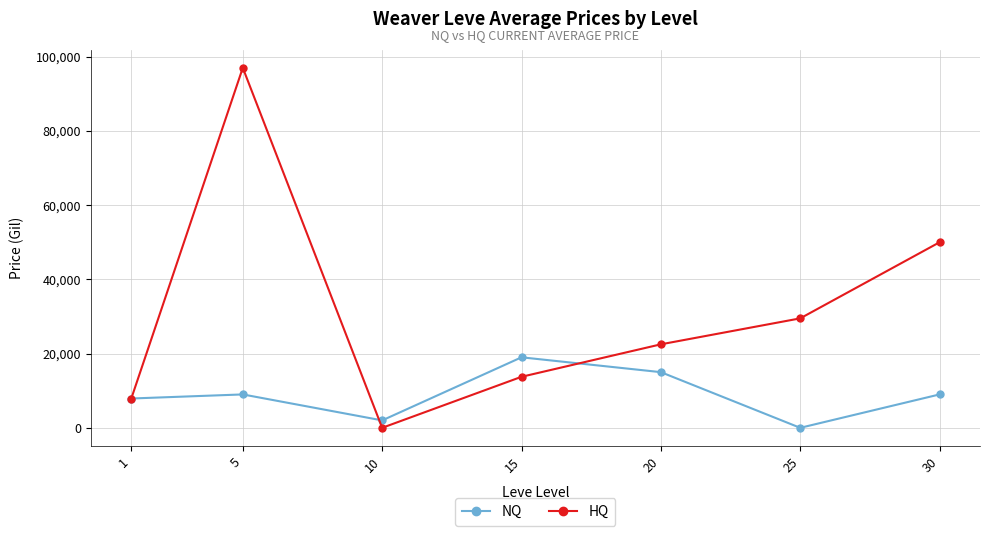

At which label does HQ reach its minimum?

10